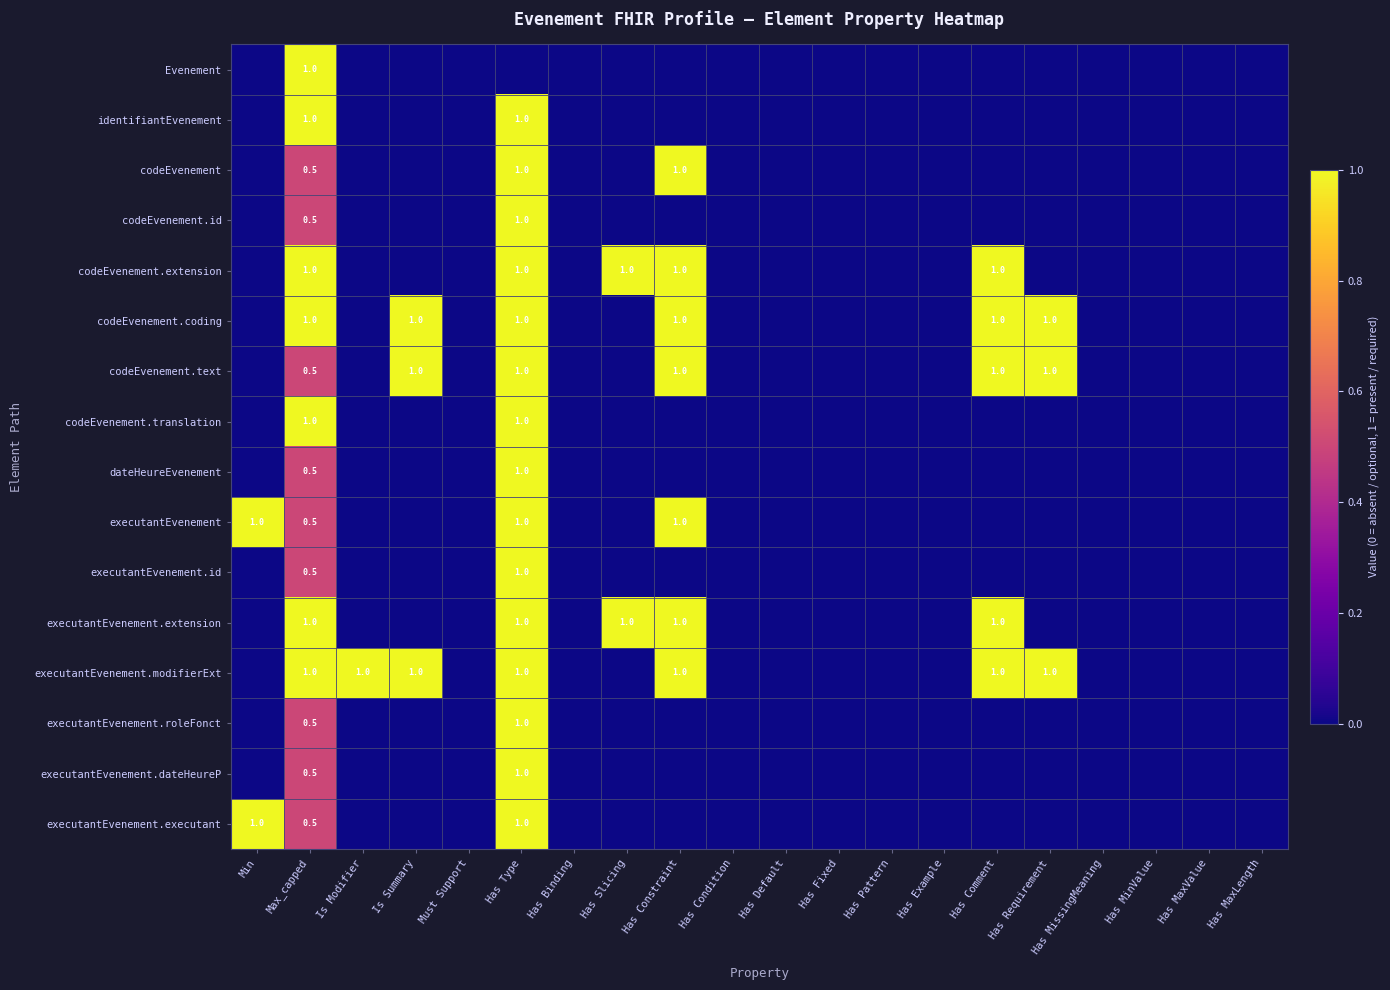

At which label does executantEvenement.extension reach its peak?

Max_capped